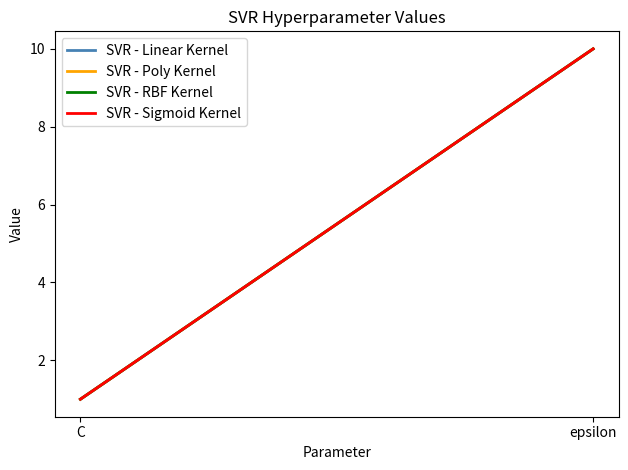

What is the sum of all SVR - Sigmoid Kernel values?

11